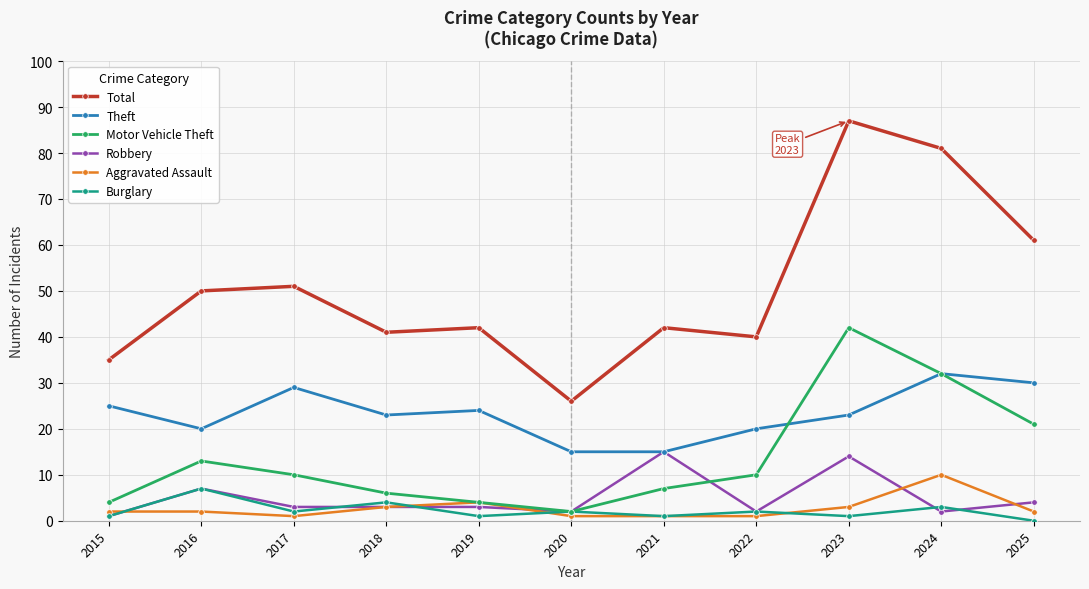

Does the chart display data point markers on the line(s)?

Yes